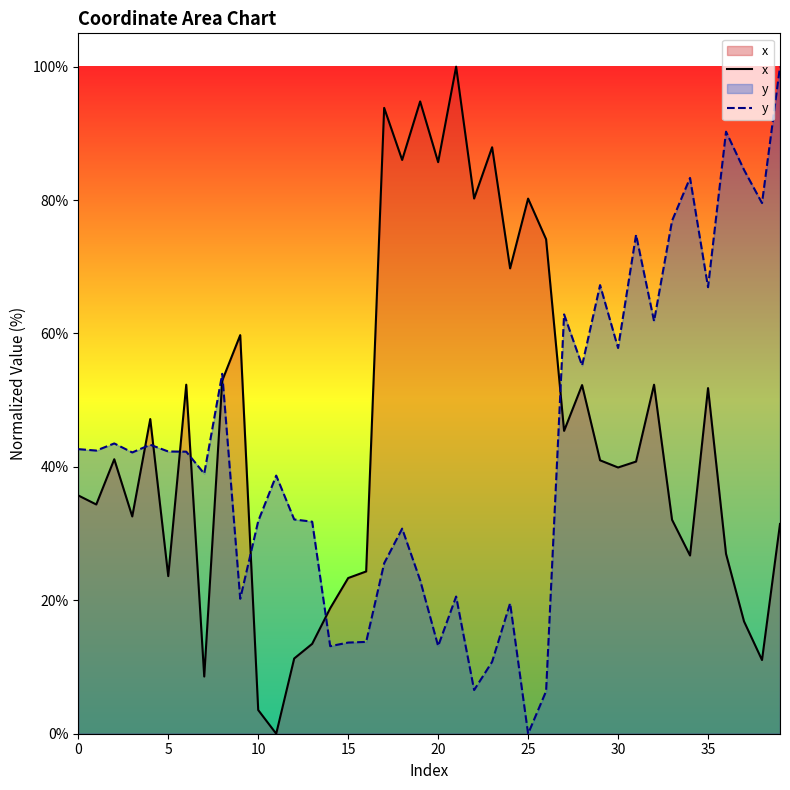

How many series are shown in this chart?

2